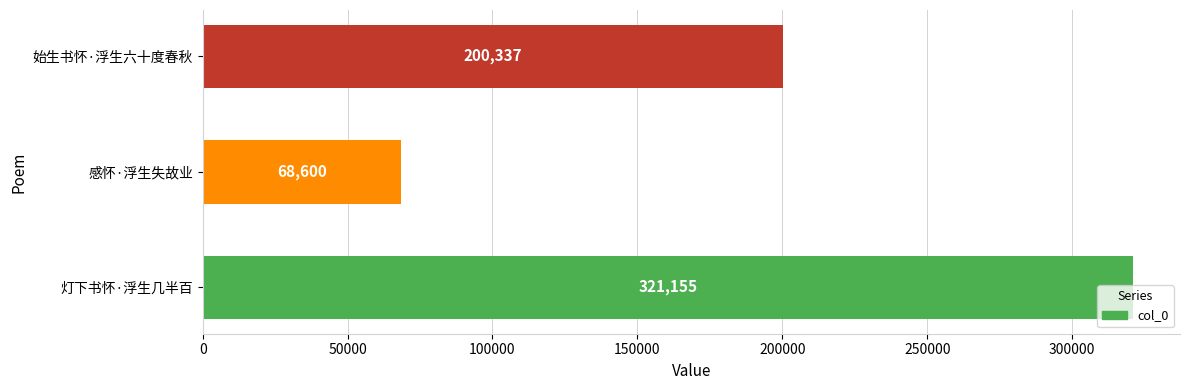

The value at 感怀·浮生失故业 is 68600. True or false?

True